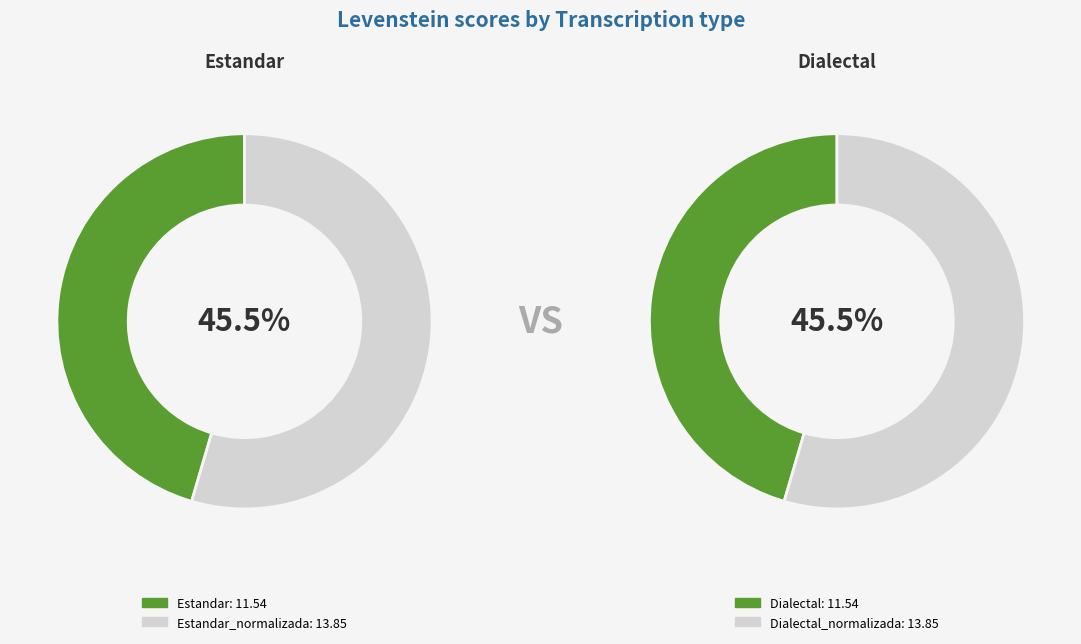

How many segments does this pie chart have?

4